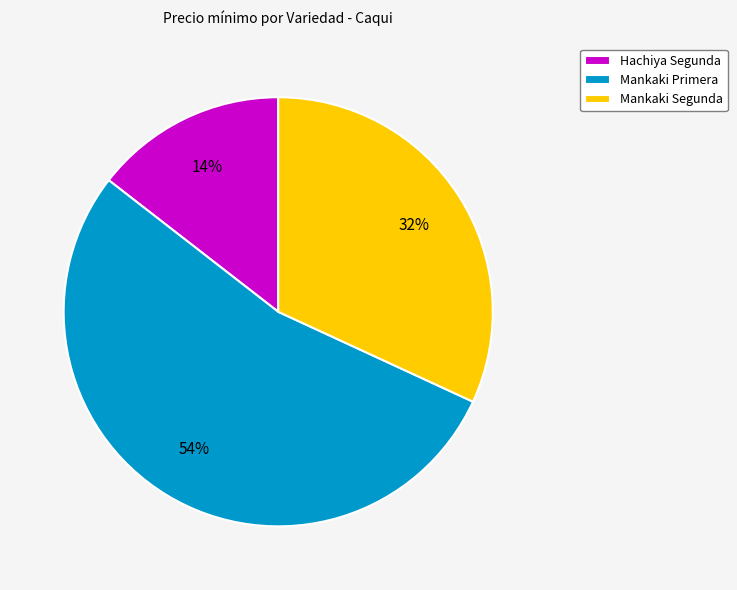

To the nearest percent, what percentage of the pie is Hachiya Segunda?

14%